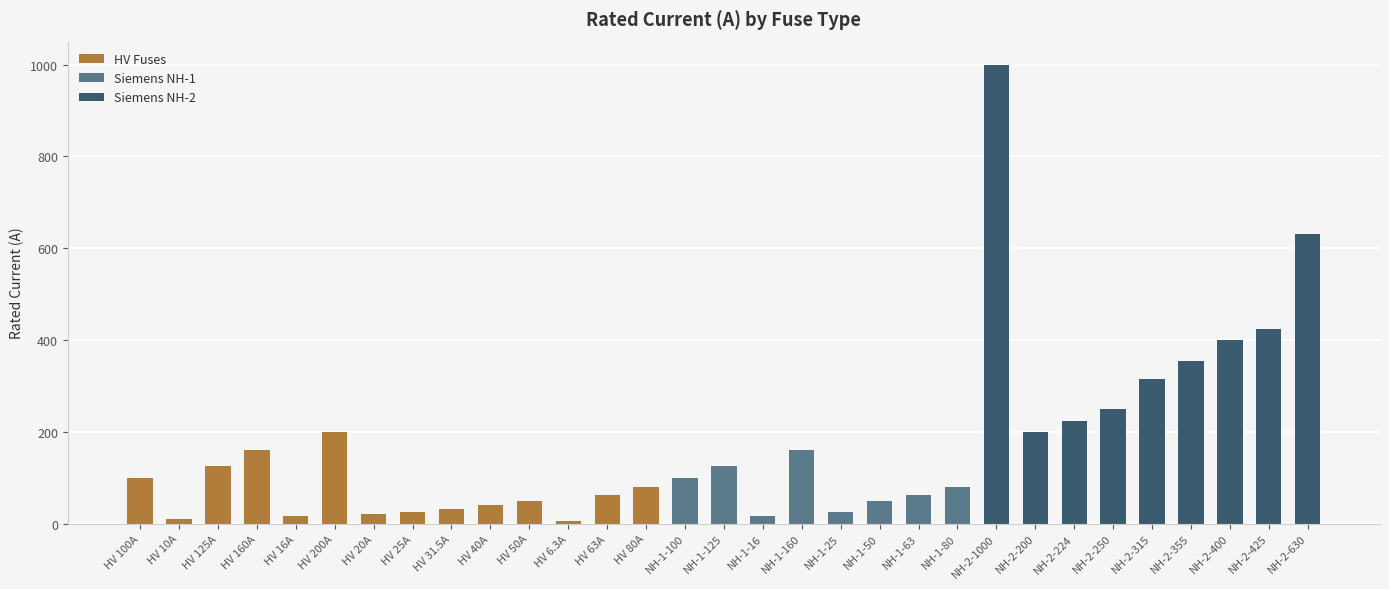

Where does the data first go above 100?

HV 125A